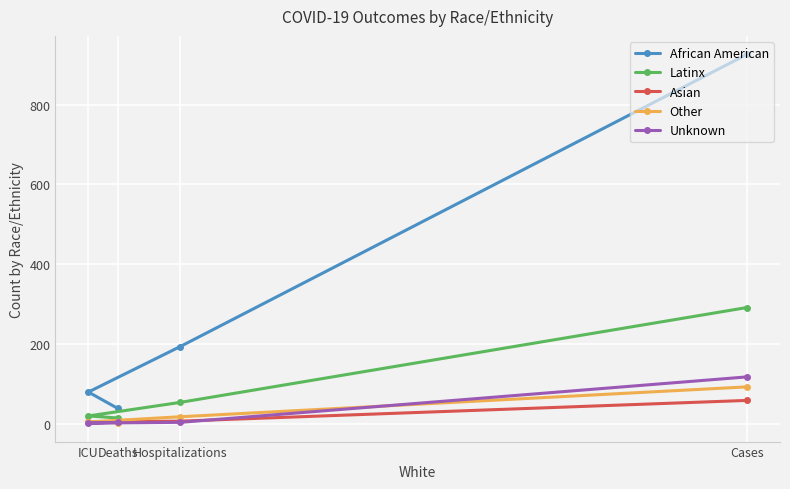

True or false: Latinx and Other intersect in this chart.

False